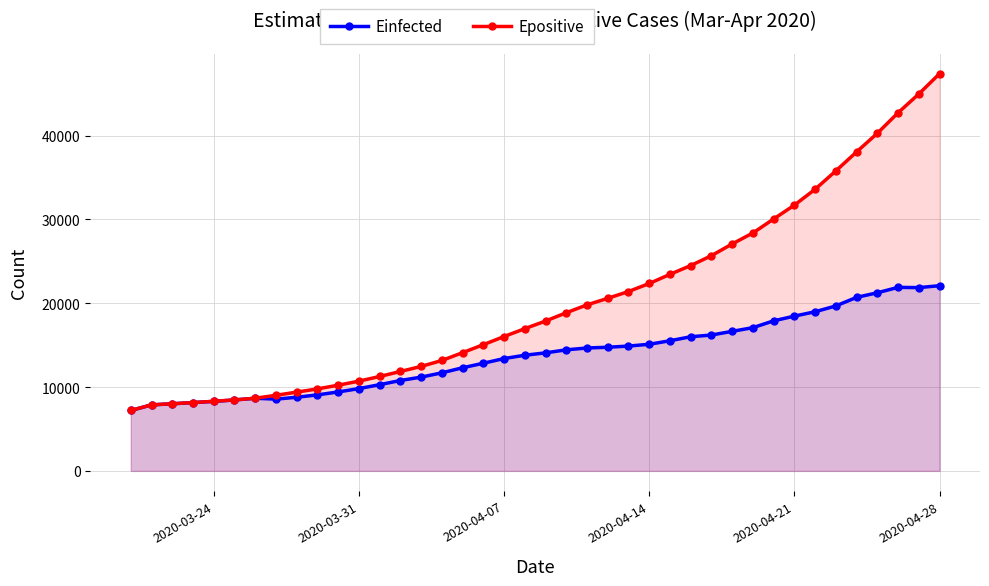

Which series has the widest spread of values?

Epositive